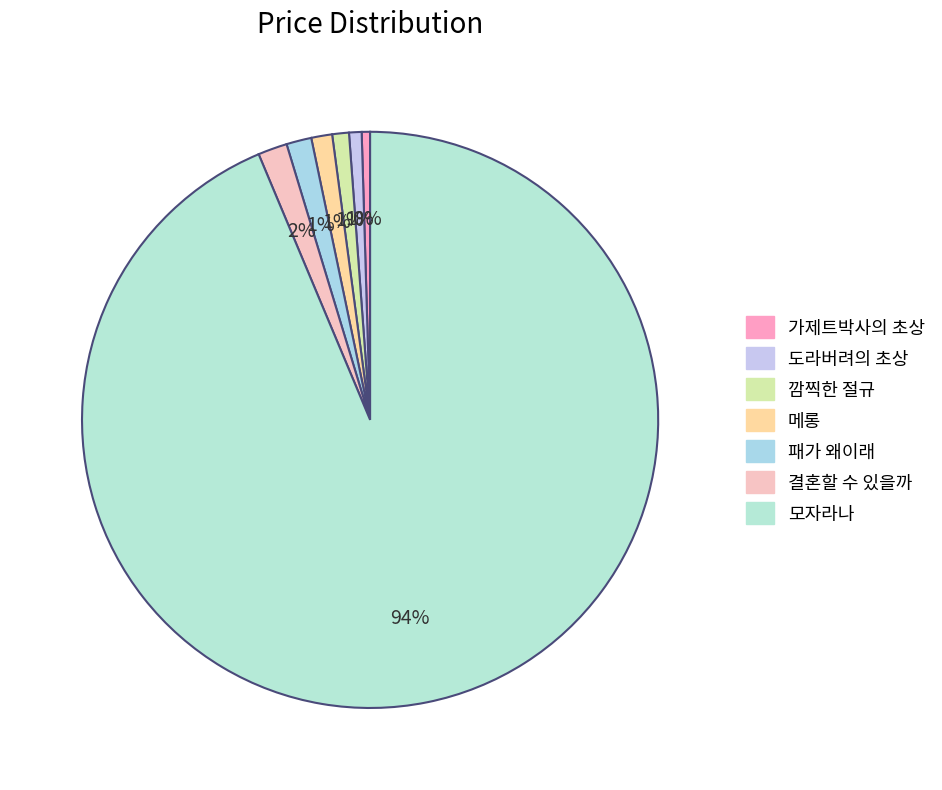

What is the largest slice in the pie chart?

모자라나